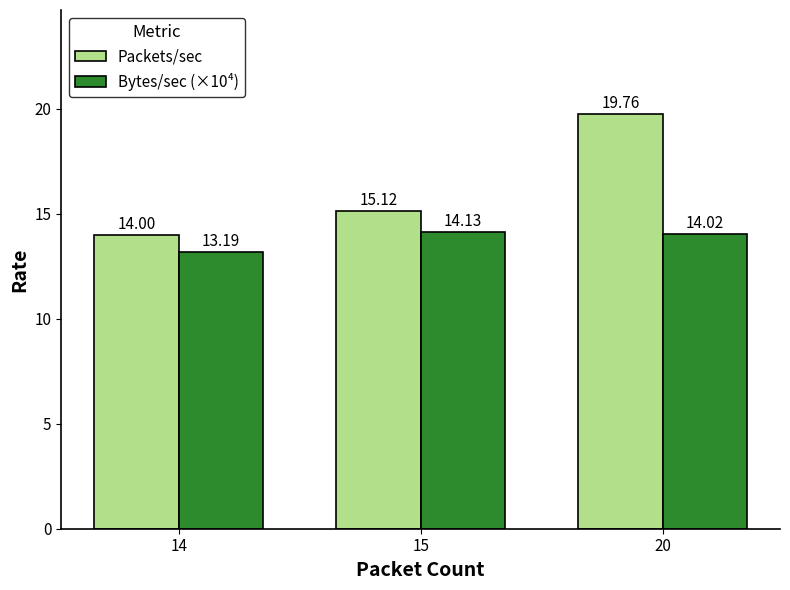

What are all the series names shown in the legend?

Packets/sec, Bytes/sec (×10⁴)